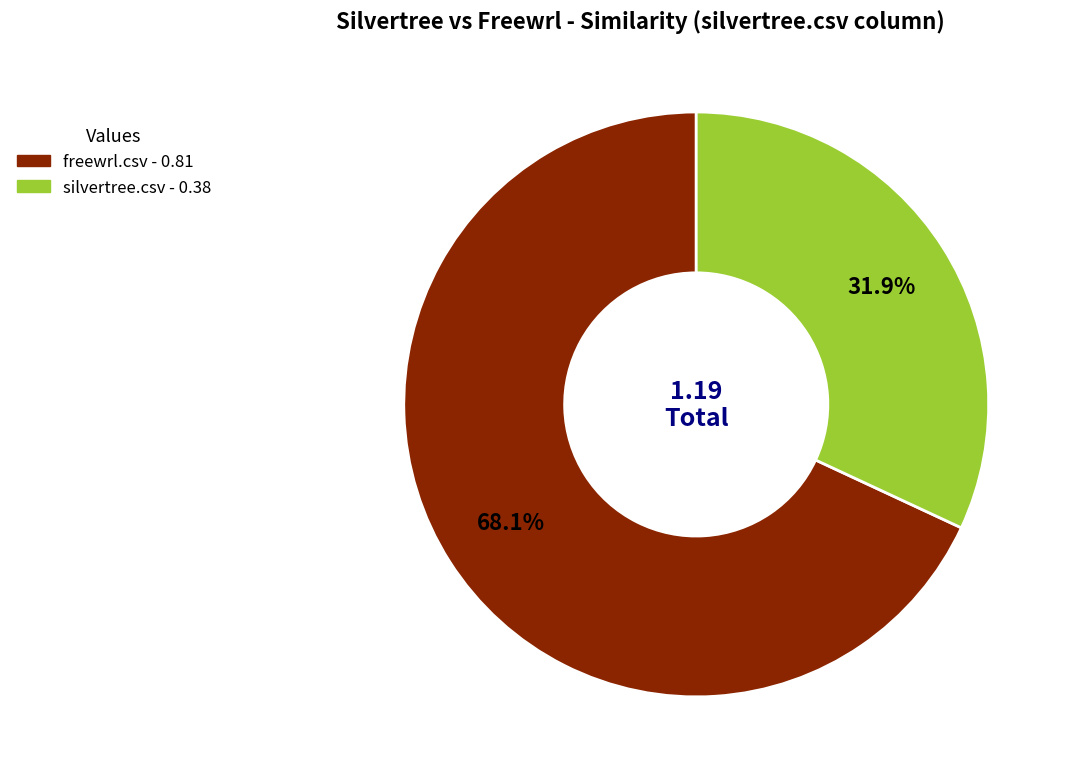

To the nearest percent, what is the difference between the silvertree.csv and freewrl.csv slice percentages?

36%